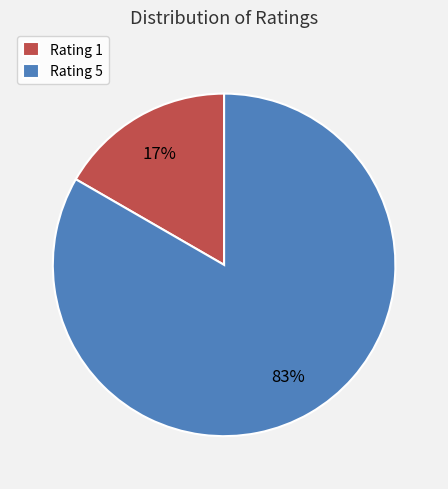

Which category accounts for the majority?

Rating 5